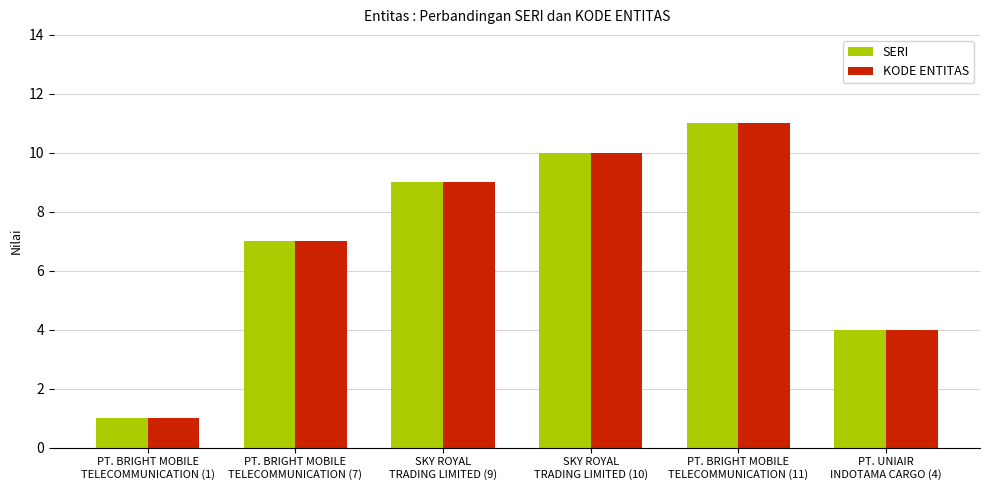

At which category does the chart reach its peak across all series?

PT. BRIGHT MOBILE
TELECOMMUNICATION (11)